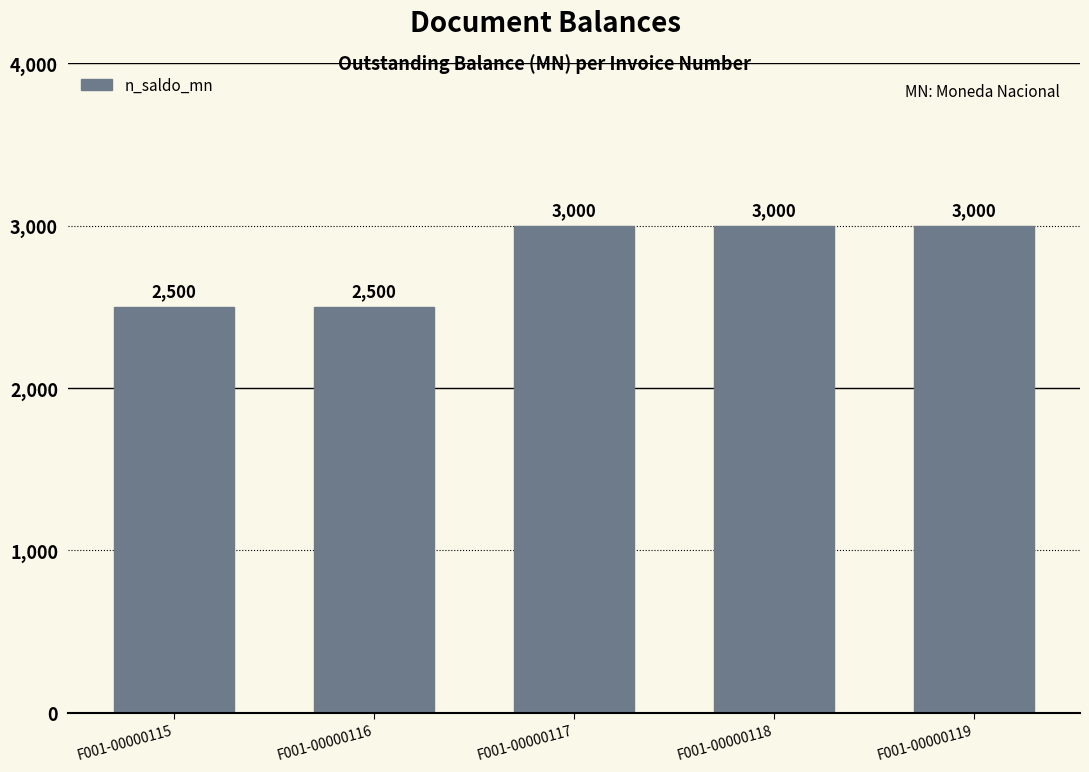

Which has a higher value, F001-00000117 or F001-00000115?

F001-00000117